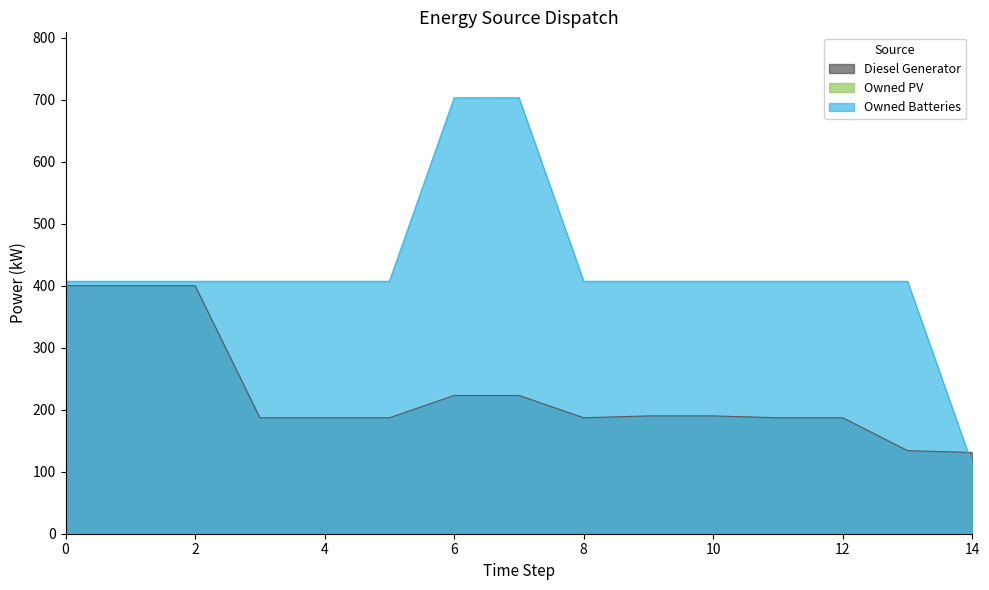

After their last crossing, which series has the higher values: Owned Batteries or Diesel Generator?

Diesel Generator